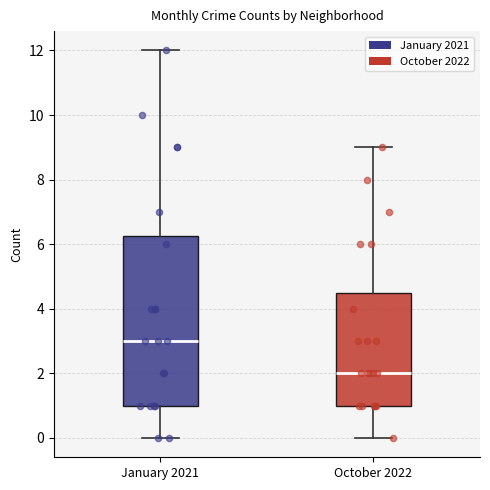

Comparing the boxes themselves (not the whiskers), which one is the tallest?

January 2021